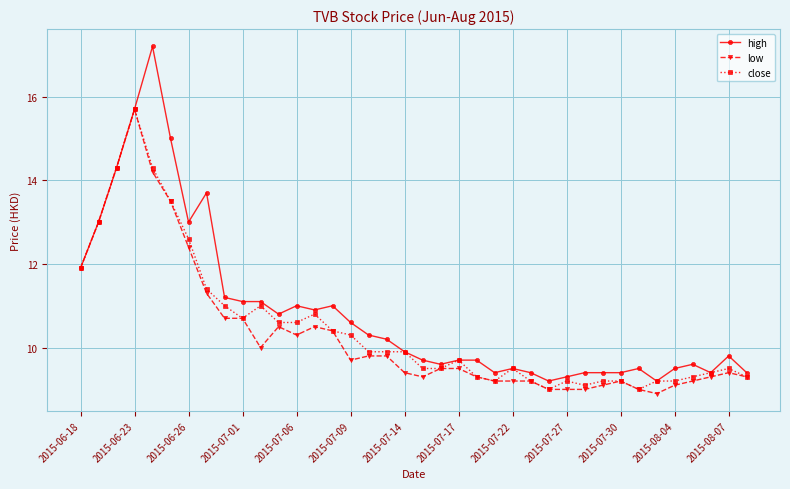

What is the lowest value of the high series?

9.2